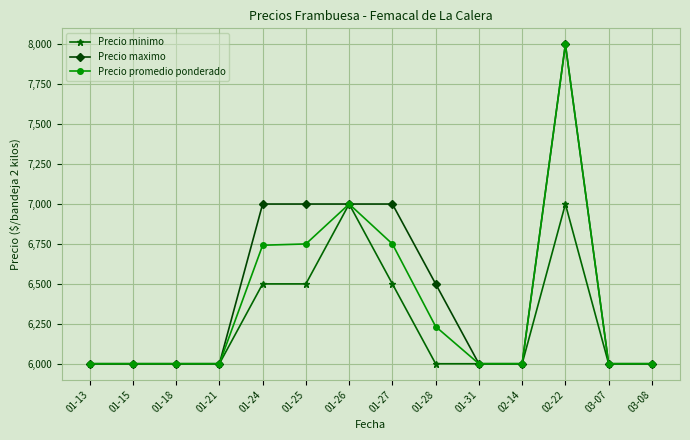

What is the smallest value displayed?

6000